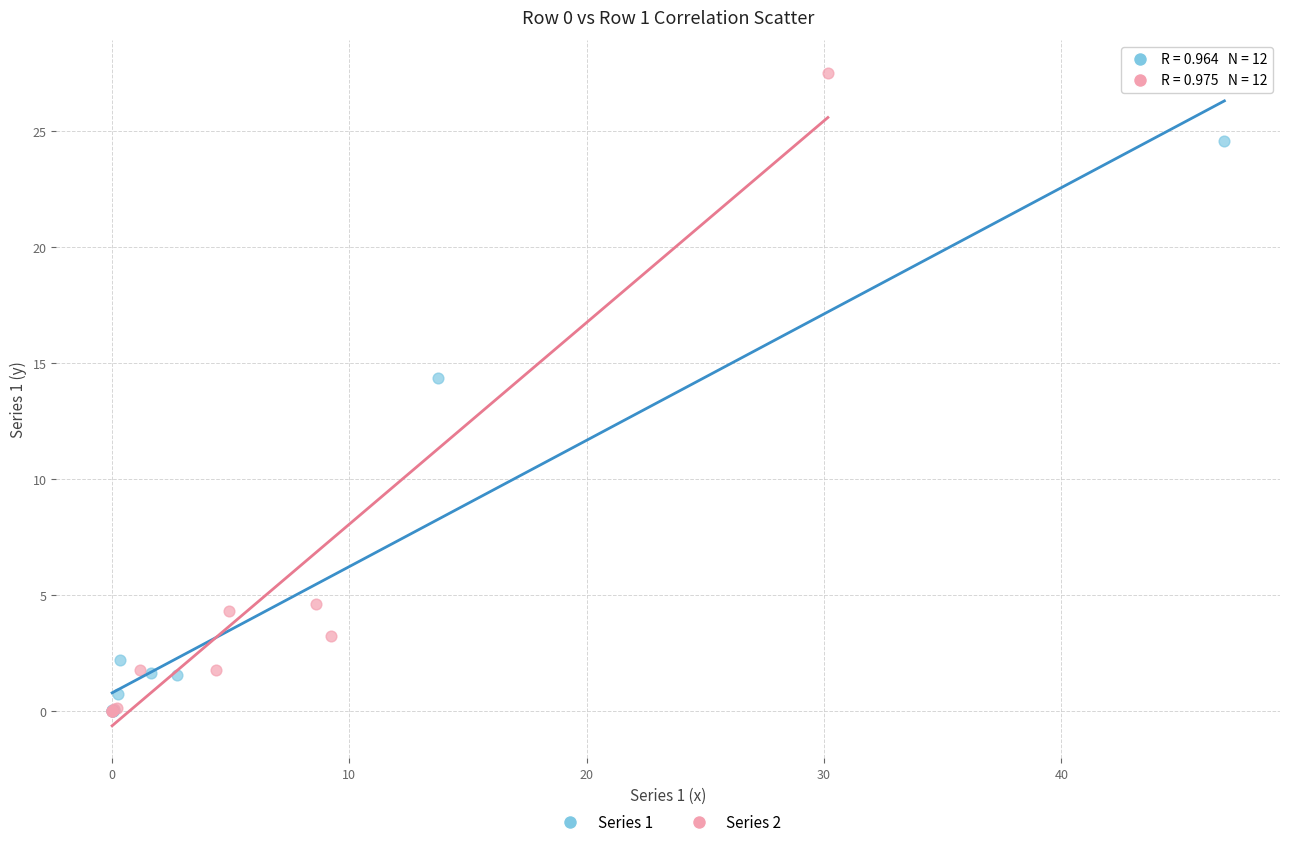

Which series has the widest spread of Y values?

Series 2